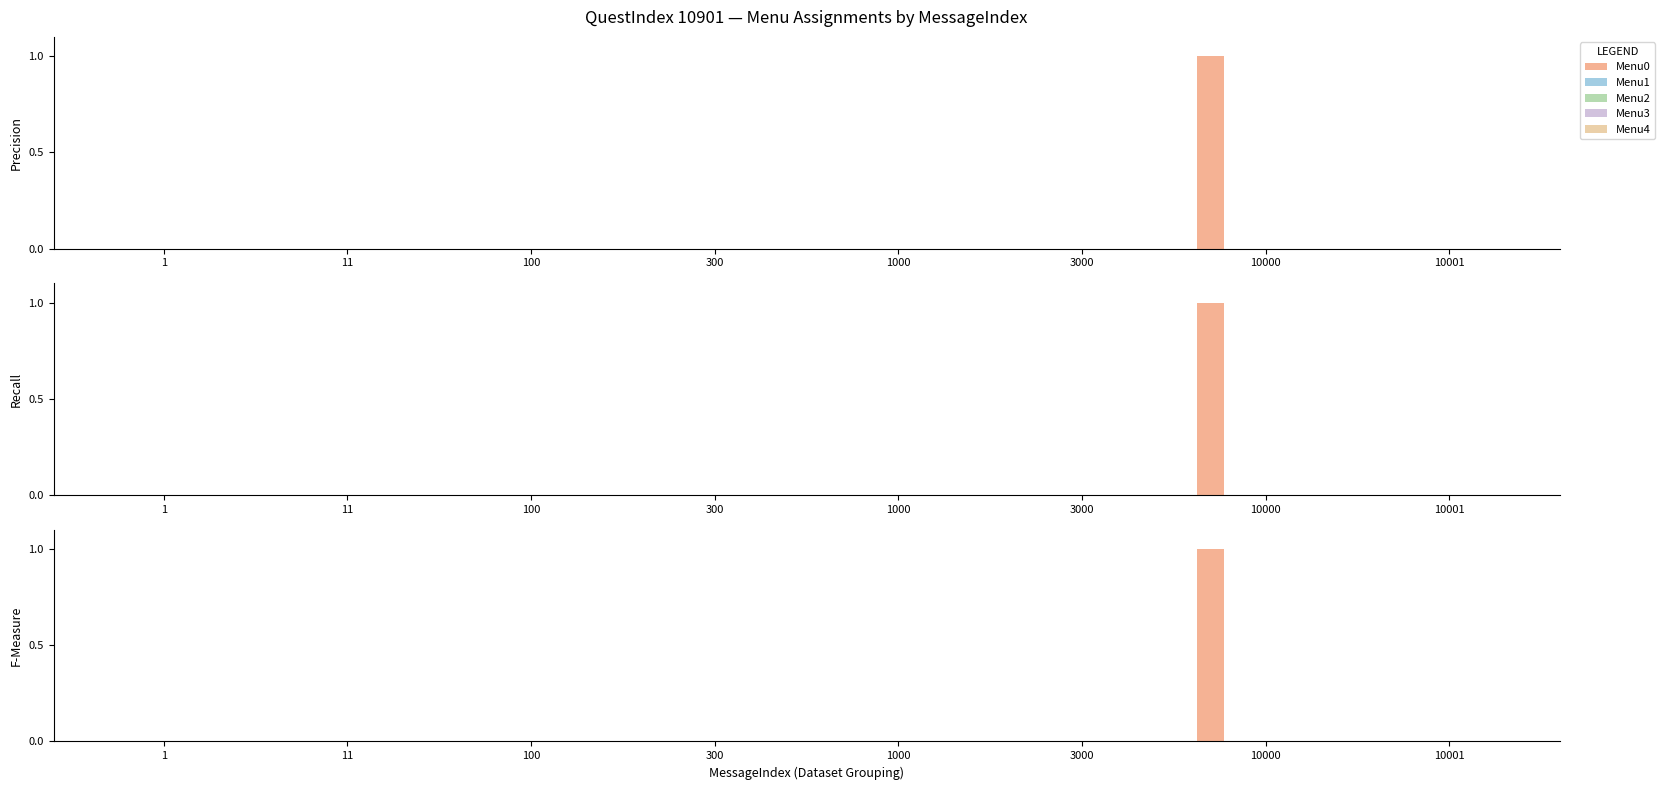

What are all the series names shown in the legend?

Menu0, Menu1, Menu2, Menu3, Menu4